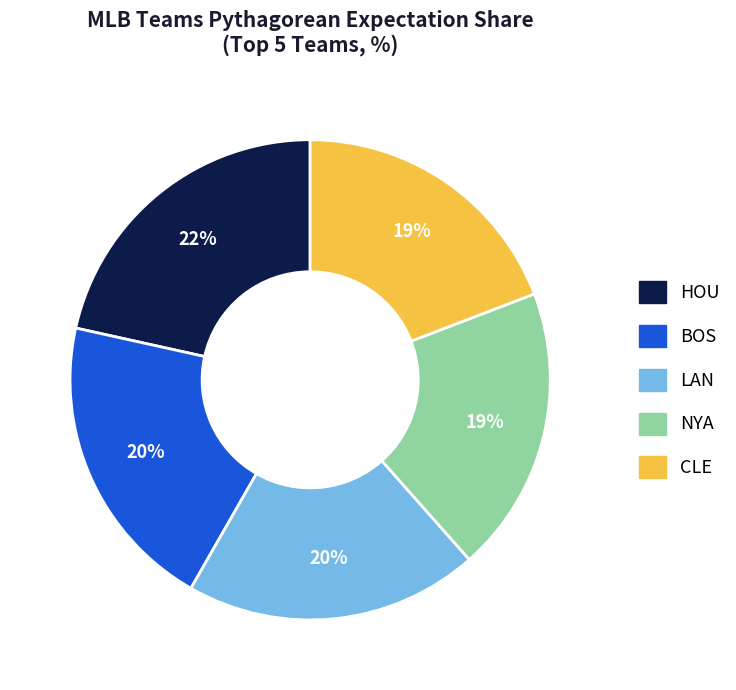

What percentage is the HOU slice, to the nearest percent?

22%